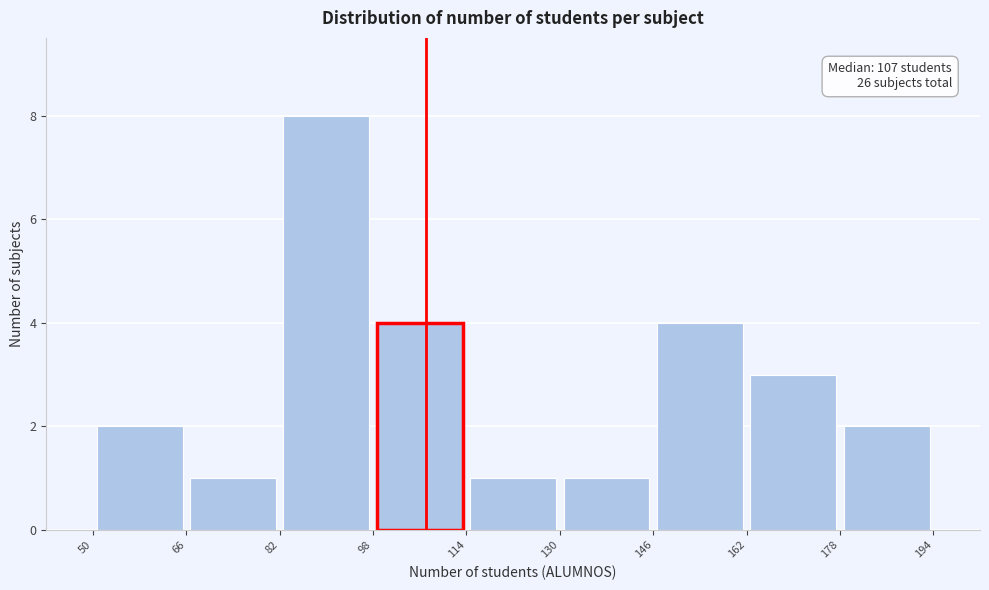

Over which range of the x-axis is the bar tallest?

82 to 98